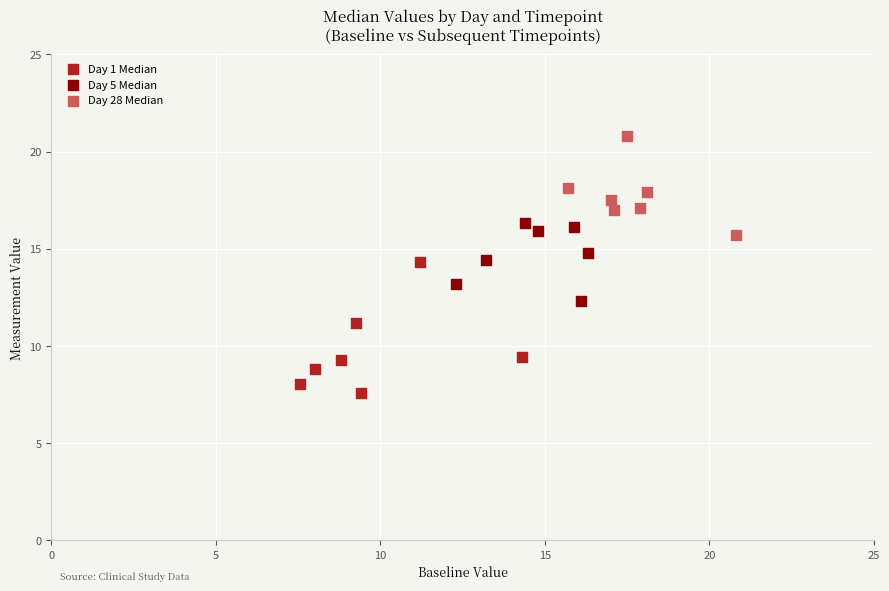

Which series reaches the minimum Y coordinate?

Day 1 Median